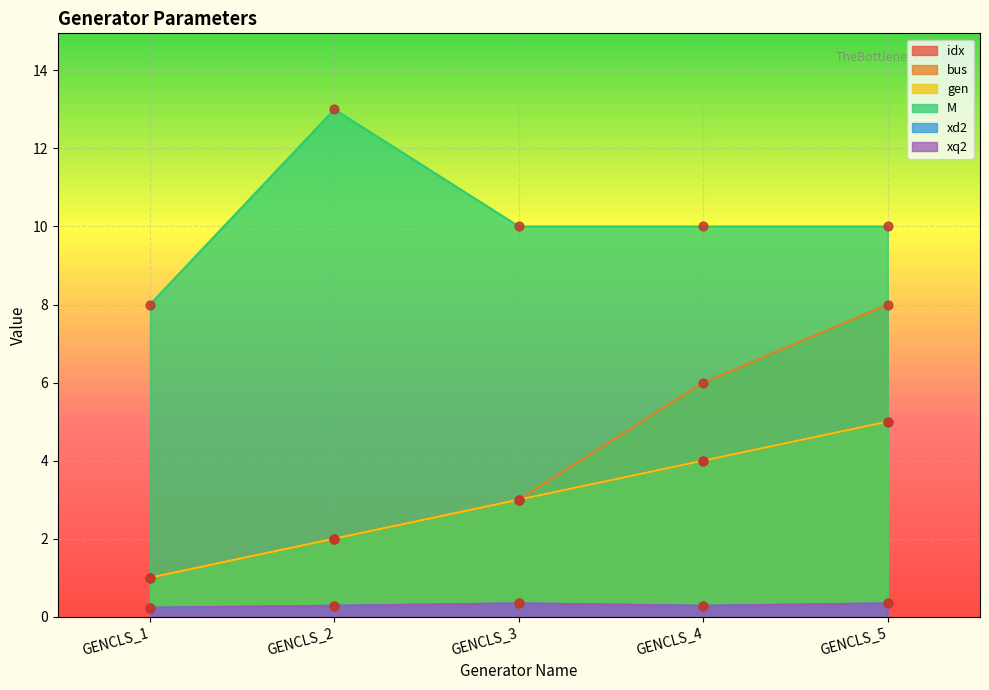

What is the total value across all series at GENCLS_4?

24.6